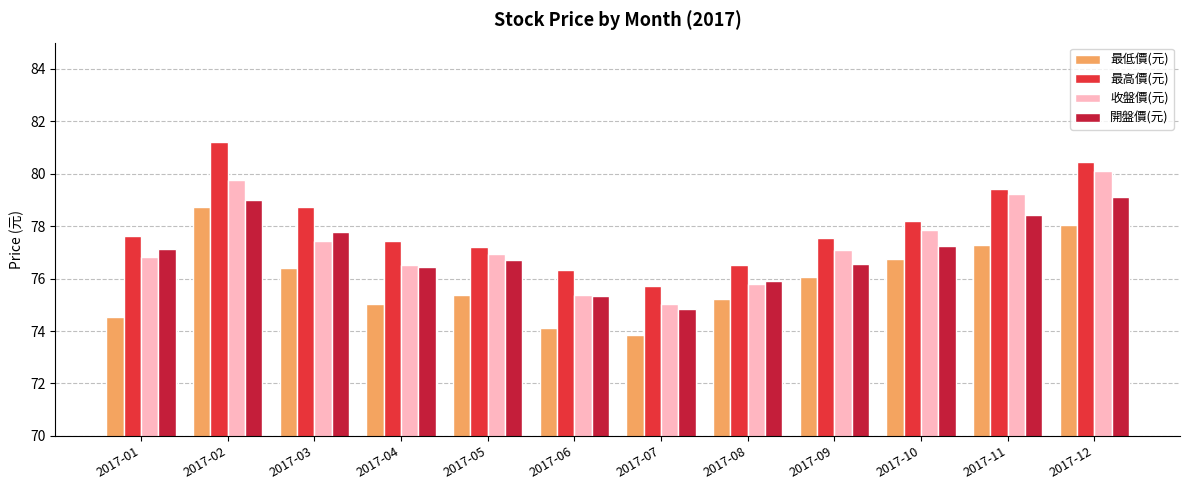

Which series has the largest range (max minus min)?

最高價(元)